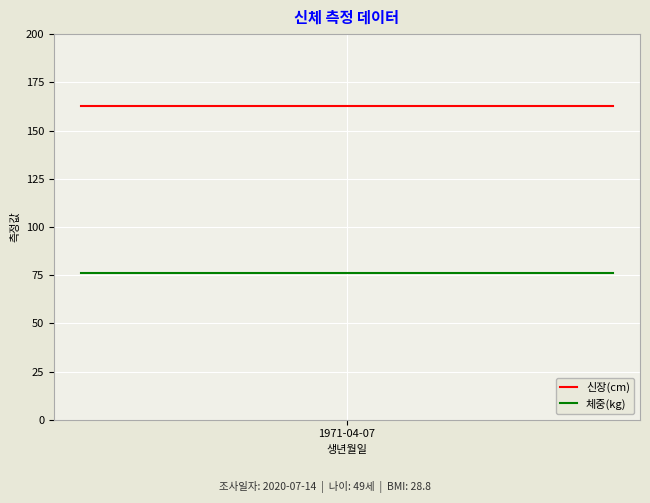

True or false: 체중(kg) and 신장(cm) intersect in this chart.

False